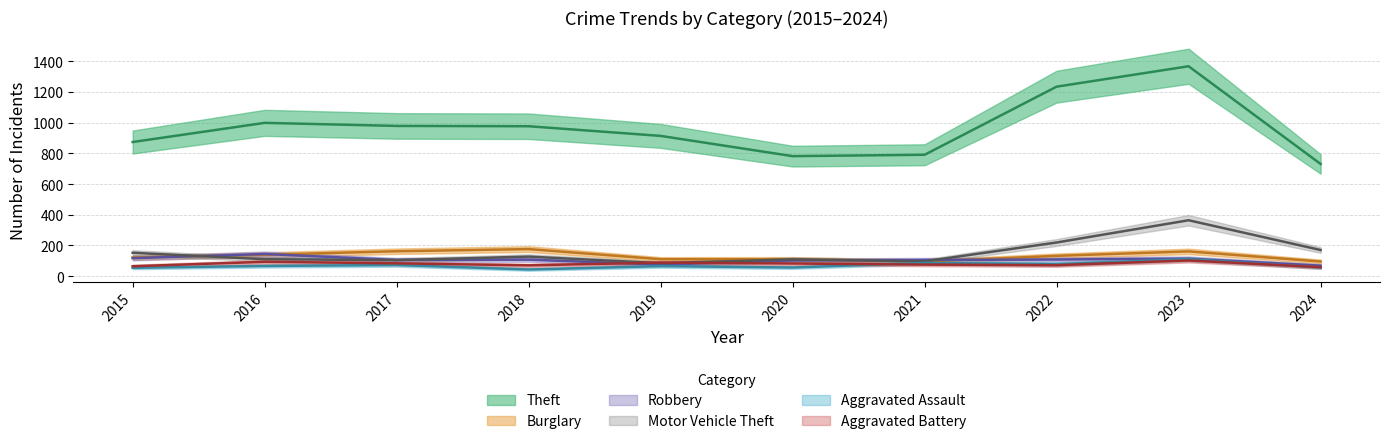

True or false: Burglary has more than 1 interior local peaks.

True